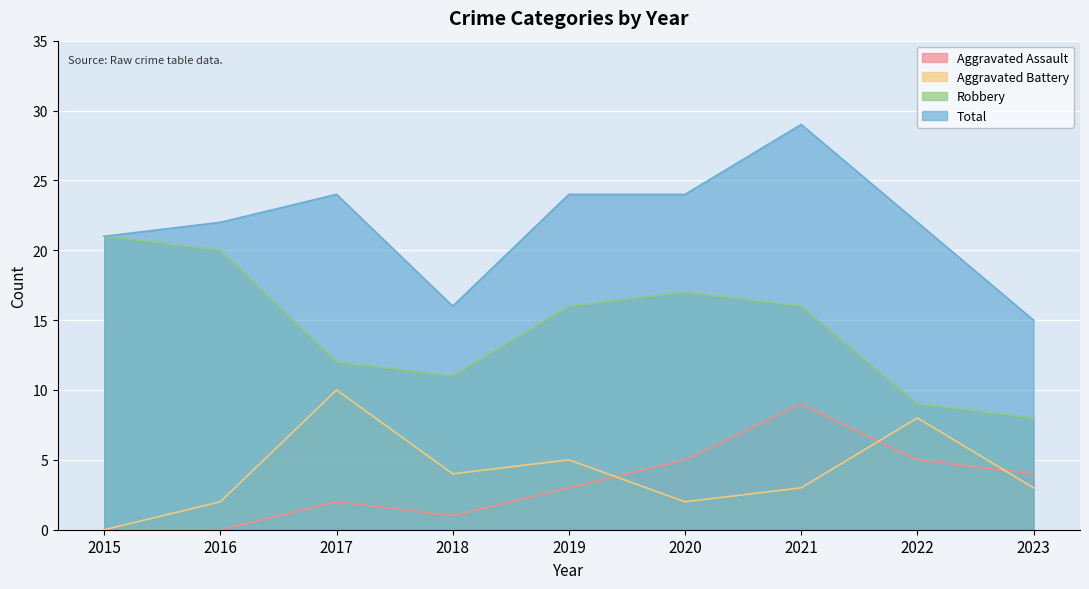

At which category does the chart reach its peak across all series?

2021